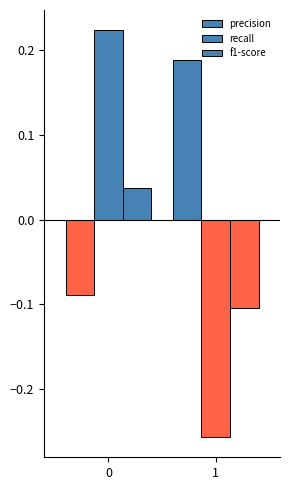

Are the bars grouped side by side (vs. stacked)?

Yes